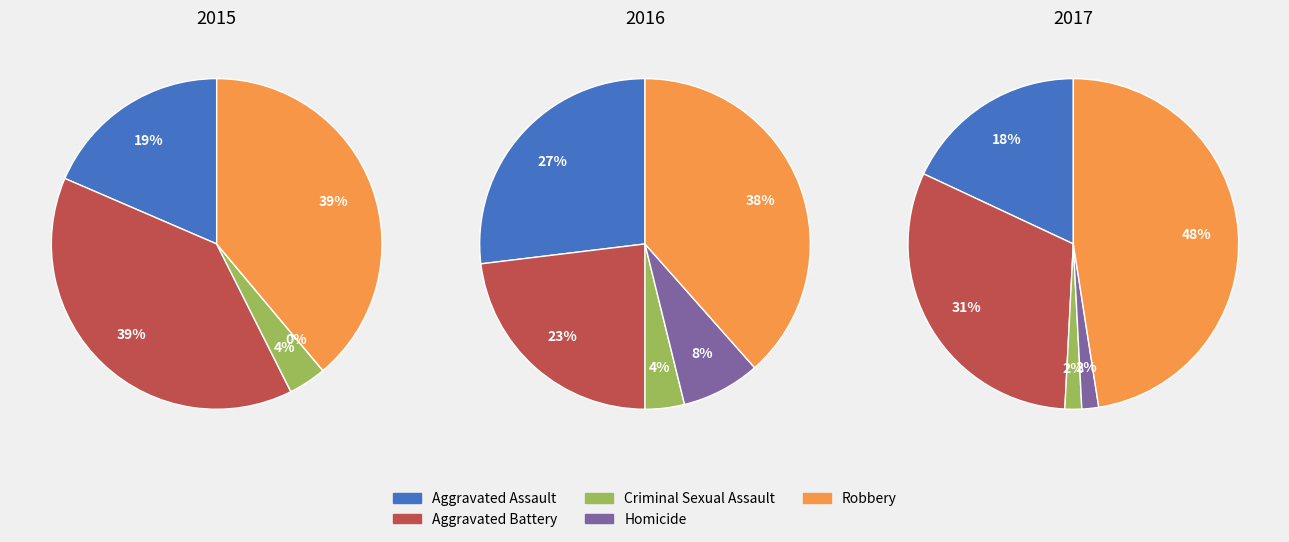

Which slice is the smallest?

Homicide